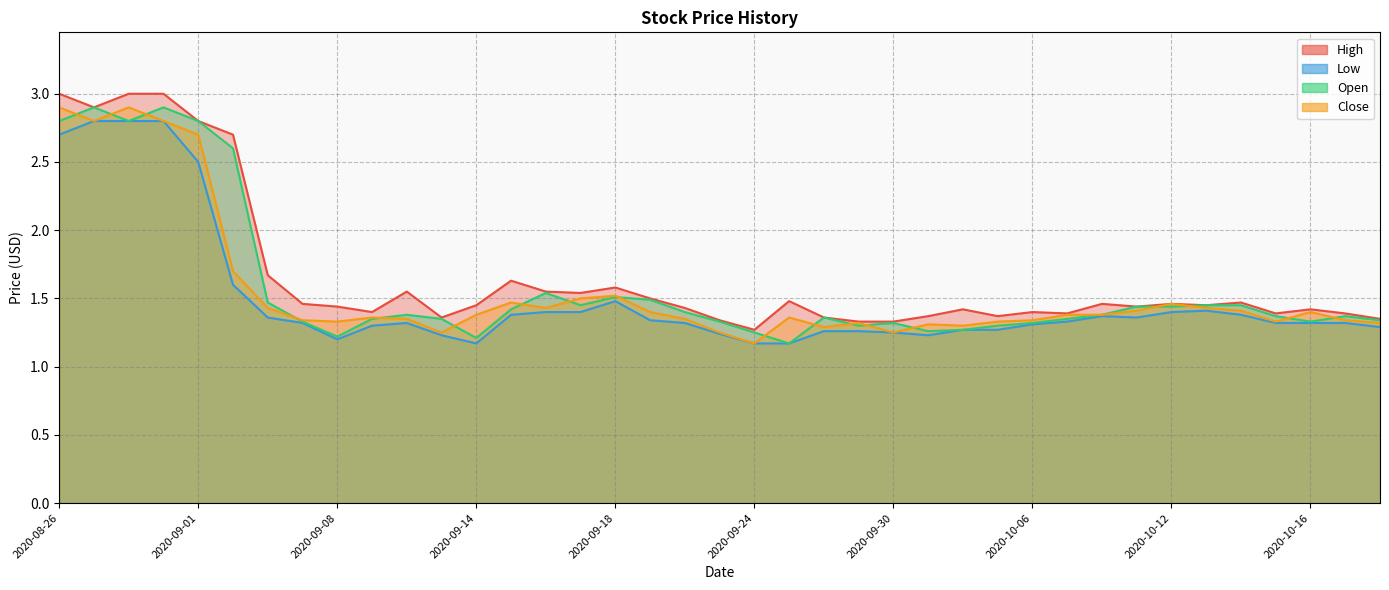

What is the difference between the maximum and minimum values in the Open series?

1.7